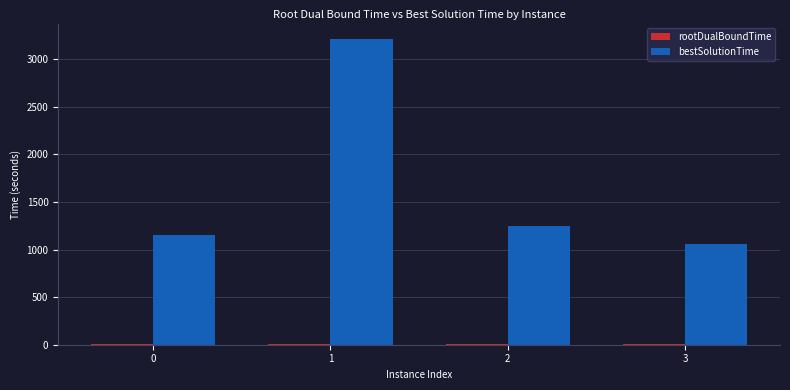

What is the maximum value for bestSolutionTime?

3214.4